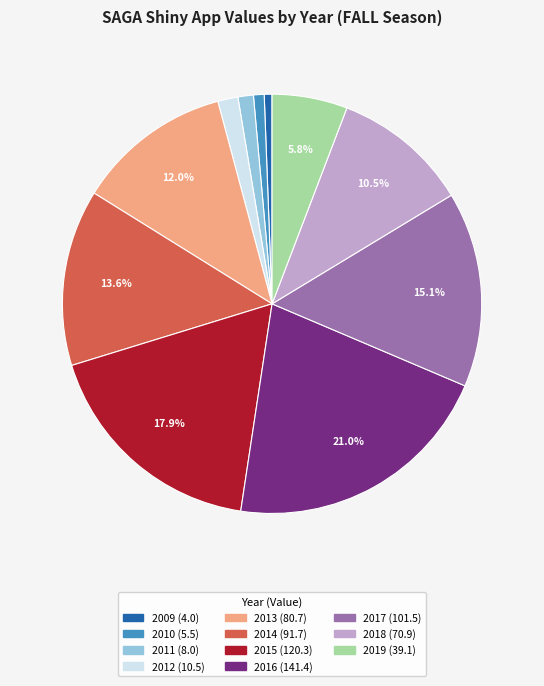

What is the ratio of the value at 2012 to the value at 2010?

1.9